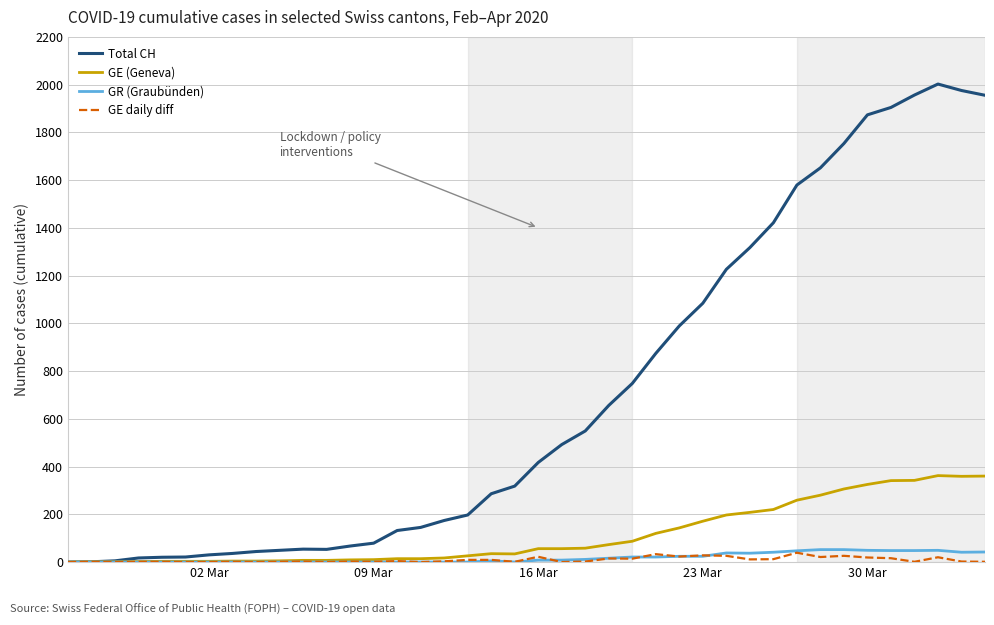

Which series has the largest total across all categories?

Total CH